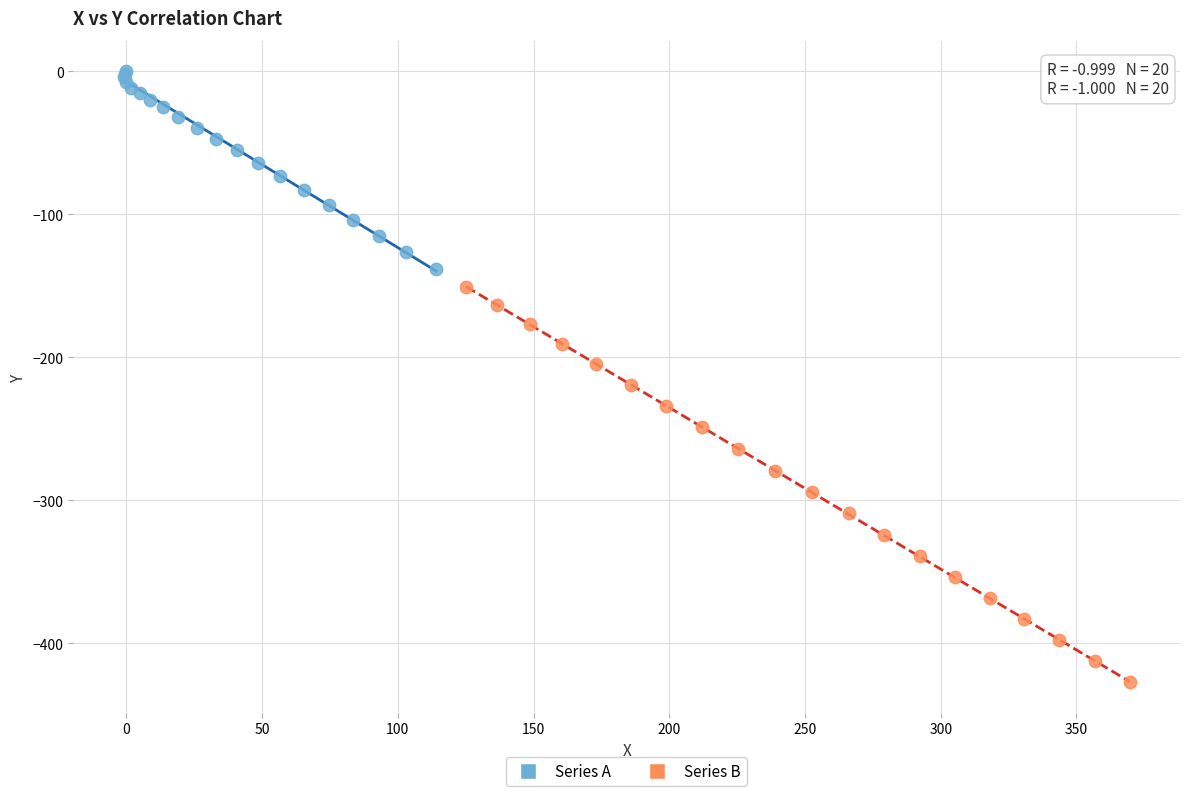

Which series has the largest Y range (max minus min)?

Series B